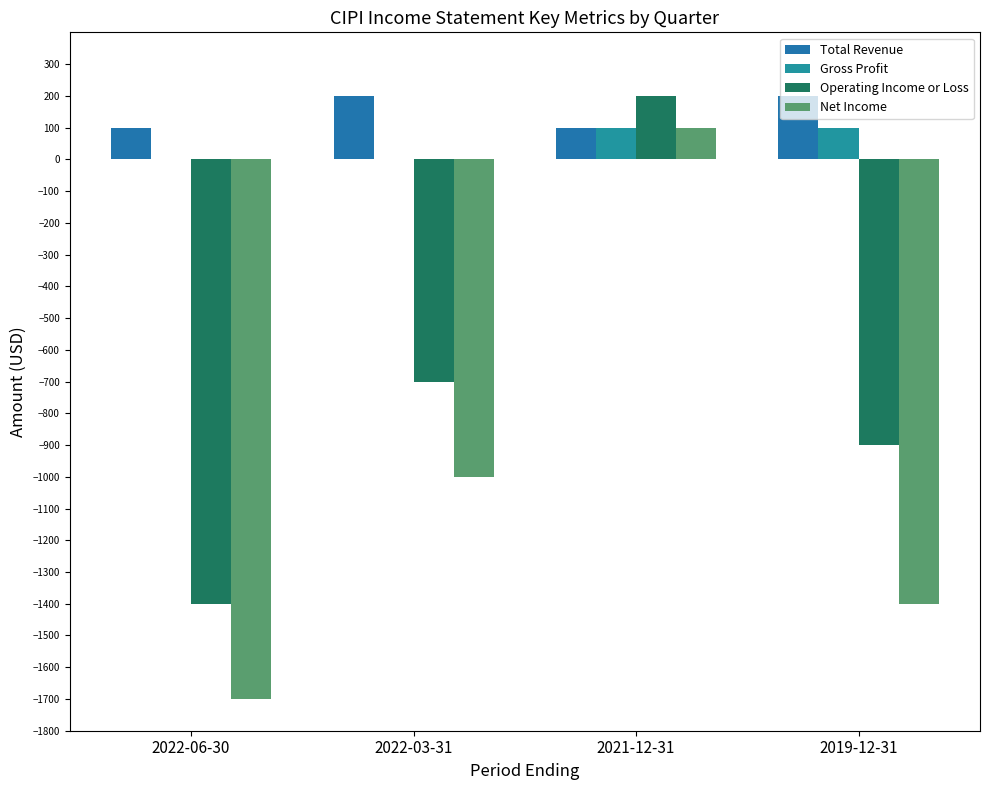

Which series has the largest total across all categories?

Total Revenue